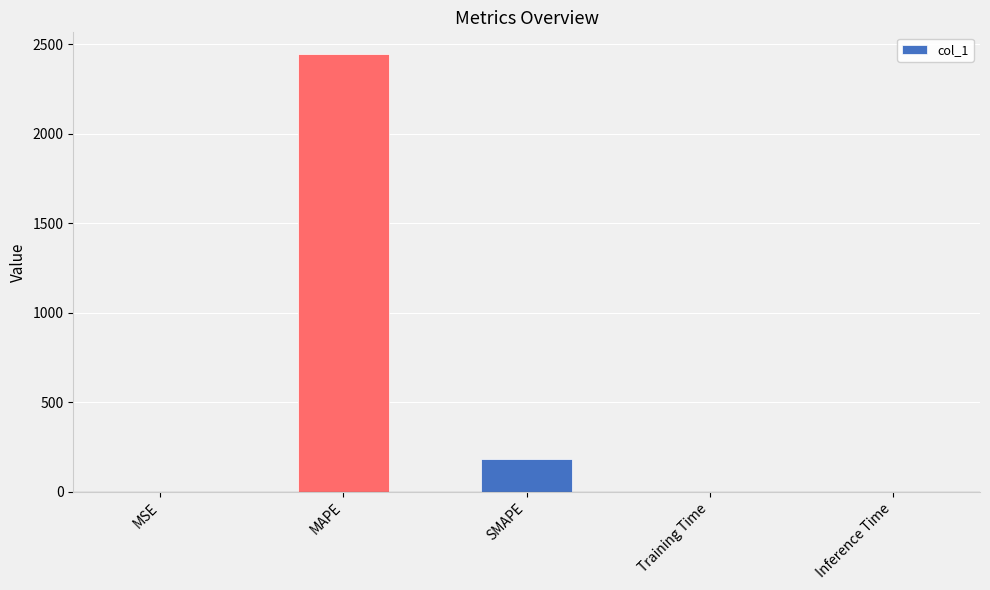

What is the change in value from MSE to SMAPE?

+184.8